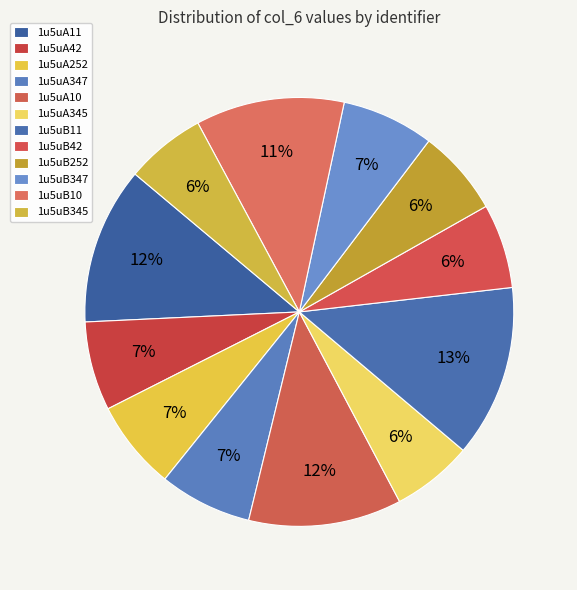

To the nearest percent, what is the combined percentage of 1u5uA10 and 1u5uA42?

18%